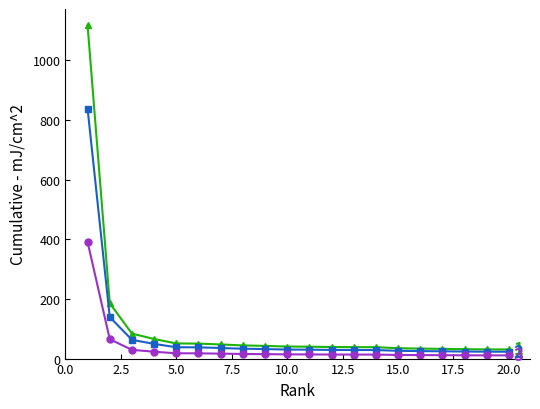

Does the chart have visible grid lines?

No